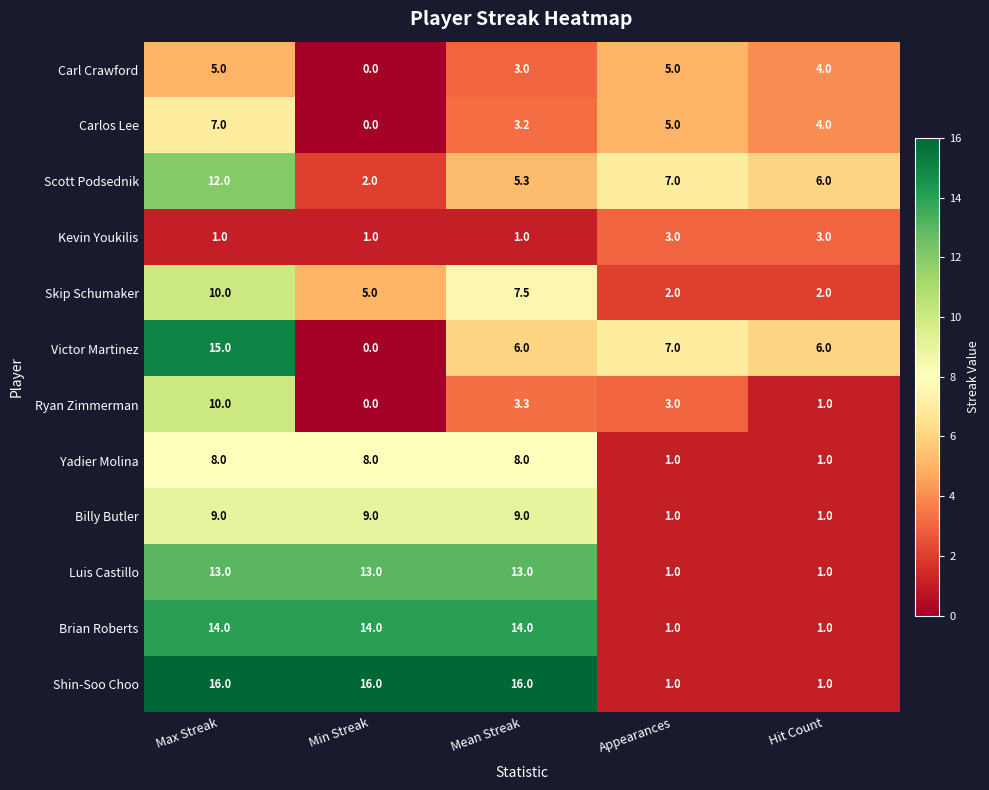

What is the difference between the highest and lowest values at Max Streak?

15.0